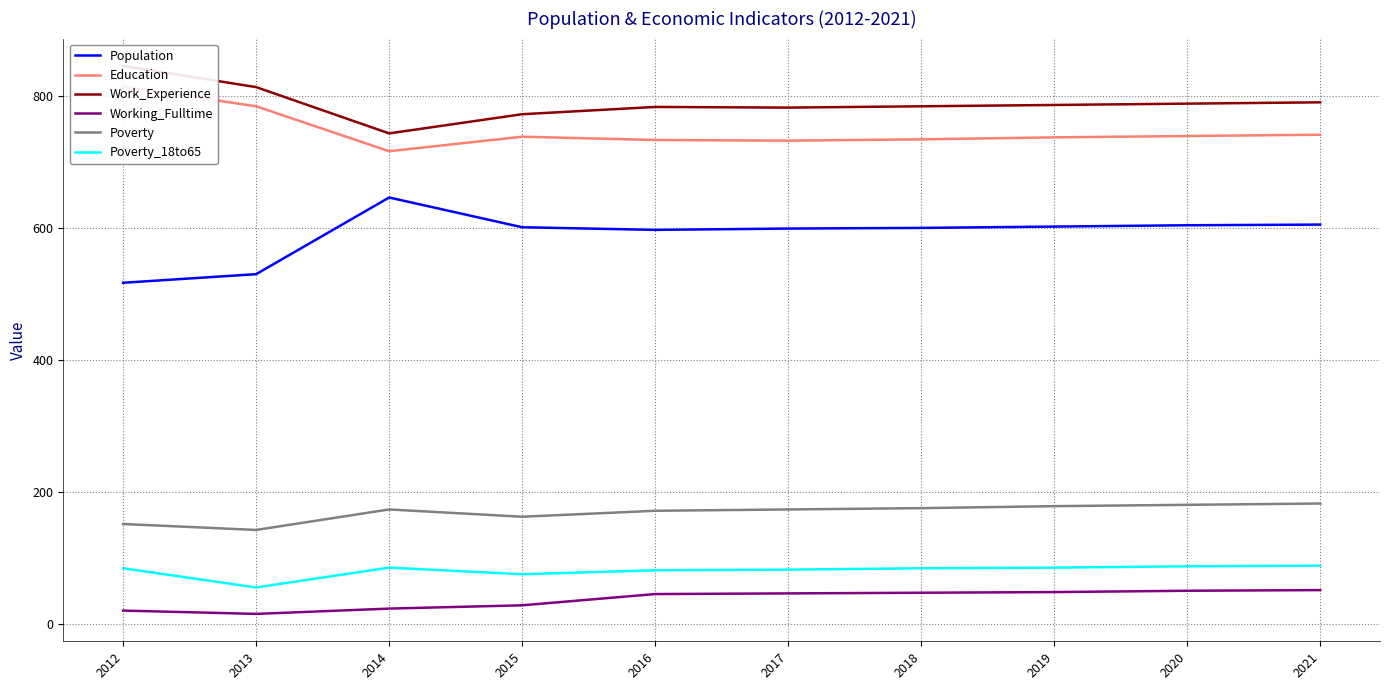

Where is the first local minimum for Poverty?

2013